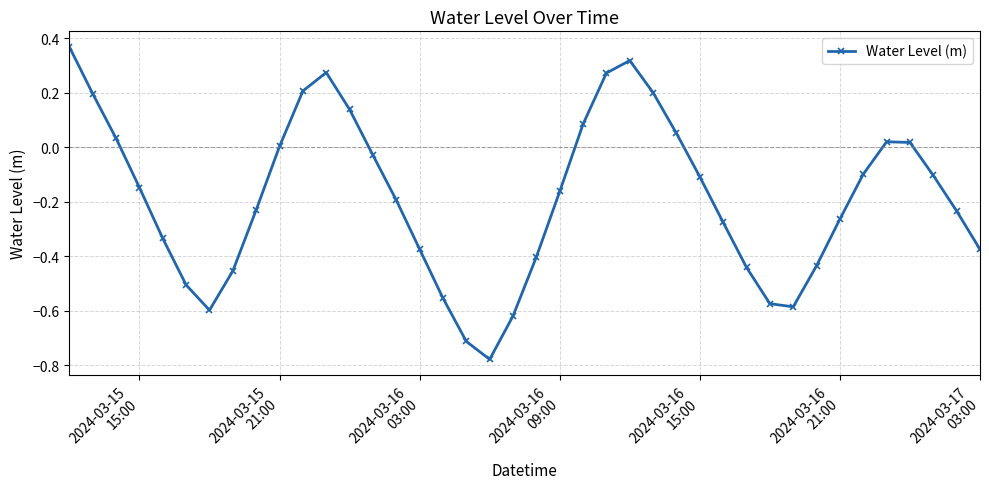

What is the sum of all values?

-7.4